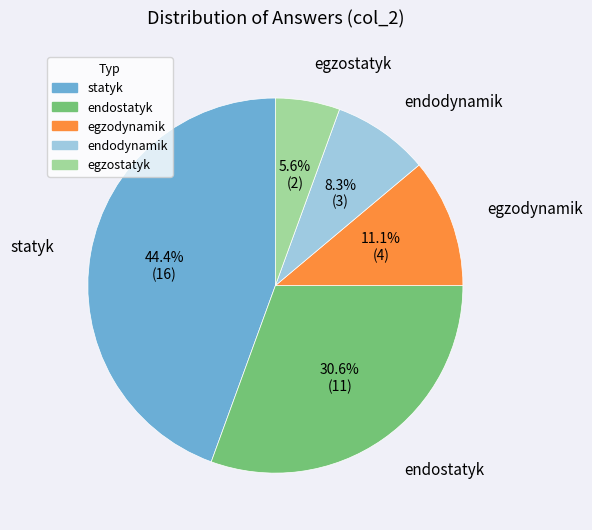

What percentage is the statyk slice, to the nearest percent?

44%